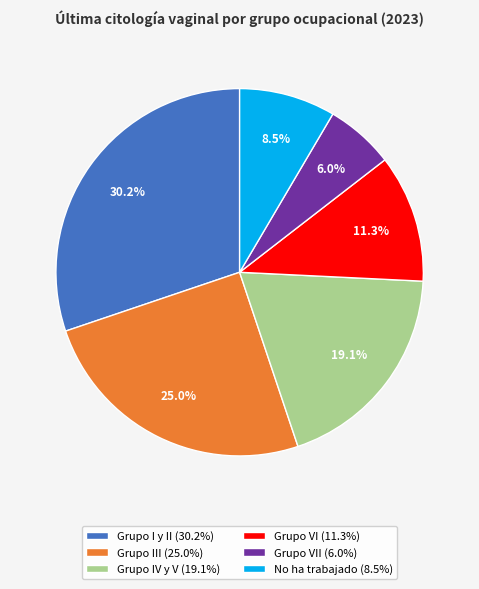

Which category has the smallest portion of the pie?

Grupo VII (6.0%)